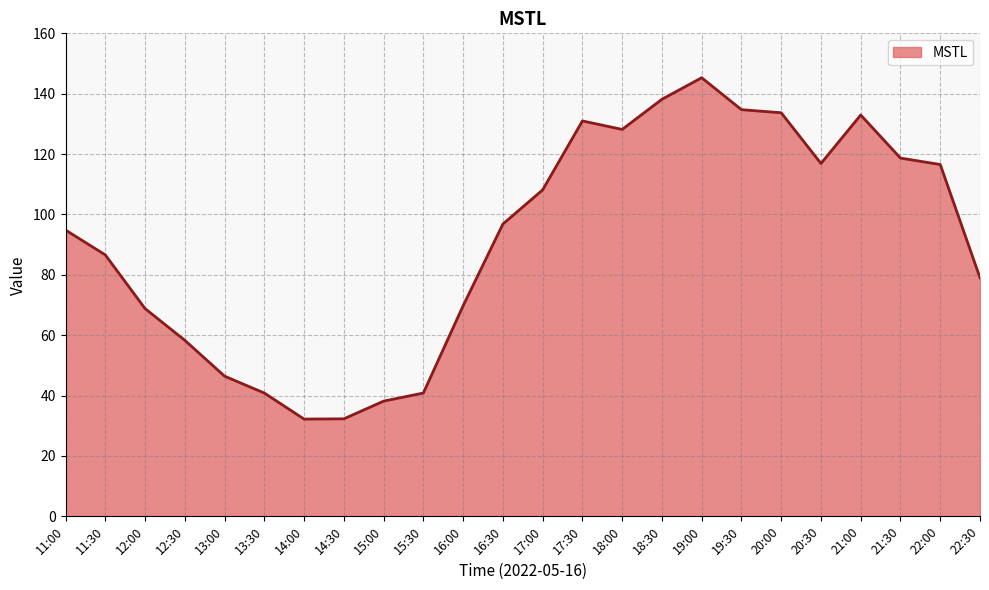

What is the minimum value shown in the chart?

32.2